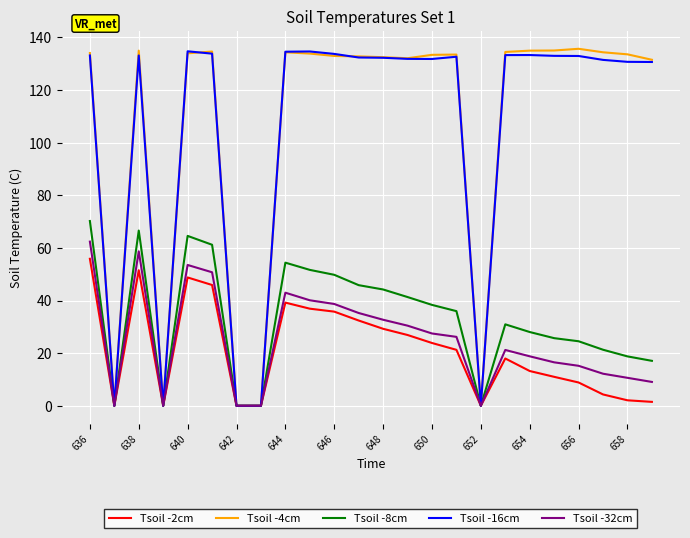

What are all the series names shown in the legend?

Tsoil -2cm, Tsoil -4cm, Tsoil -8cm, Tsoil -16cm, Tsoil -32cm